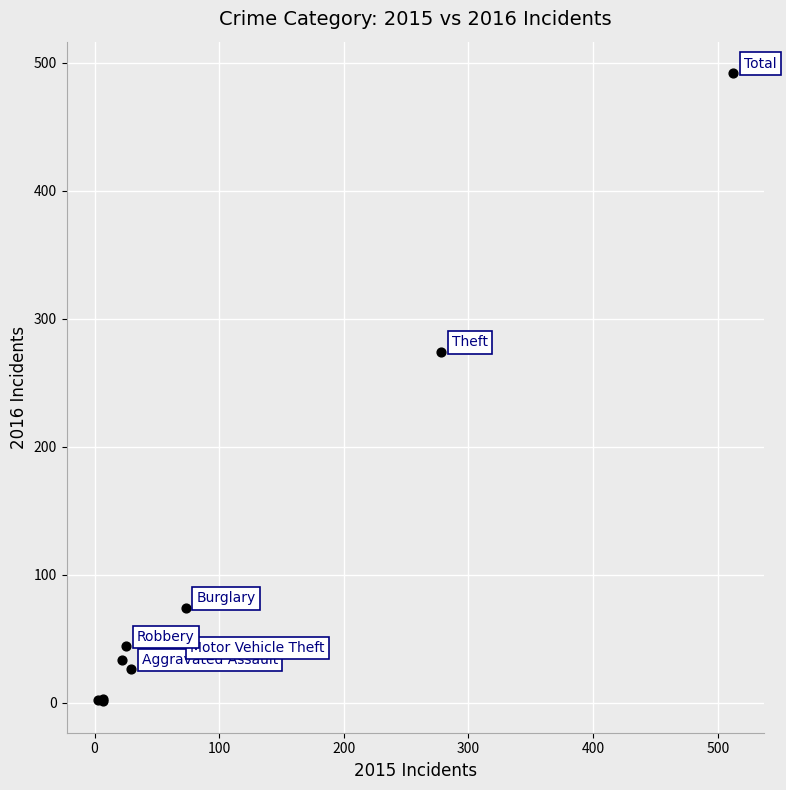

What Y value in the scatter plot is closest to 246?

274